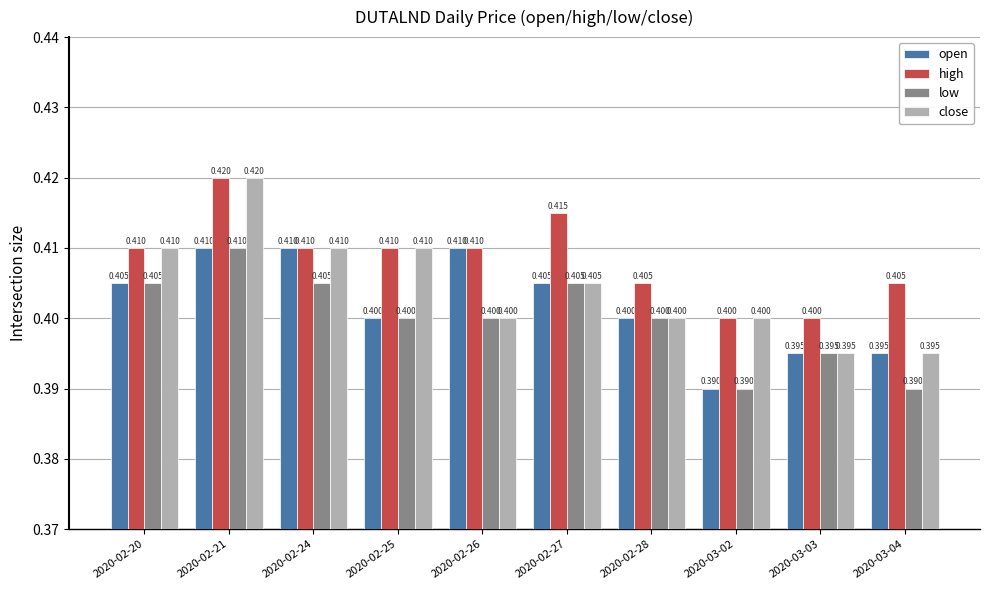

Where is open nearest to the value 0?

2020-03-02